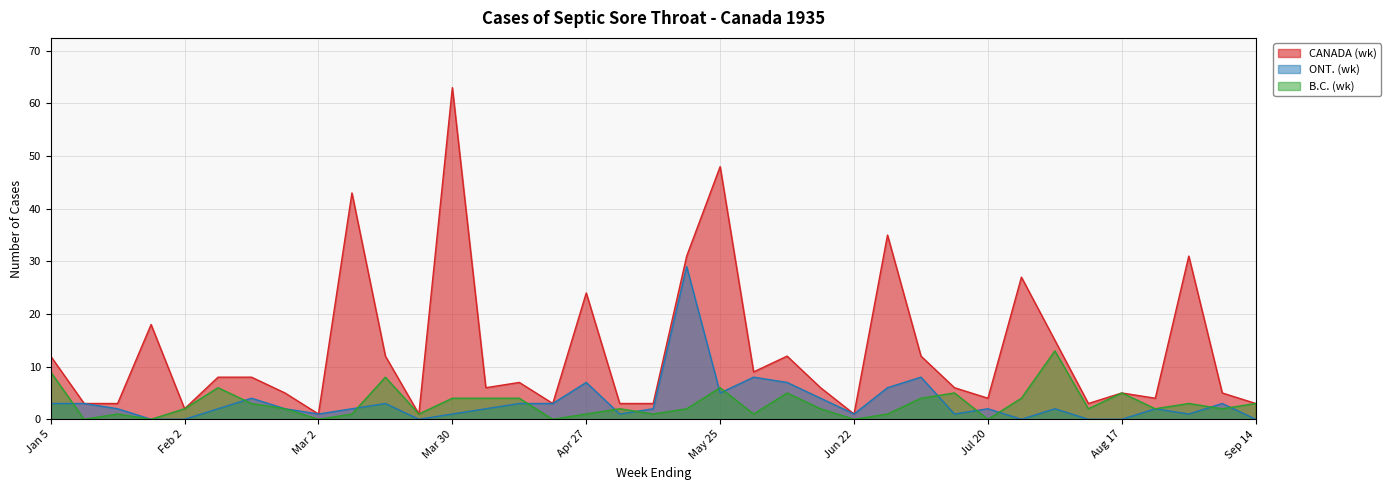

Which series ends up on top after the final intersection of ONT. (wk) and B.C. (wk)?

B.C. (wk)